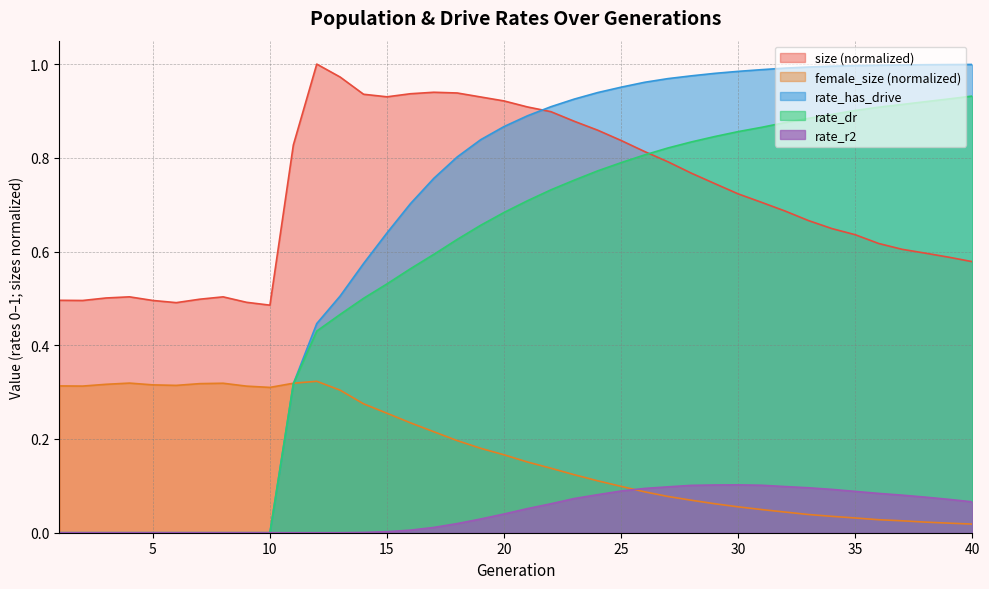

At 14, list the series in order from largest to smallest.

size, rate_has_drive, rate_dr, female_size, rate_r2